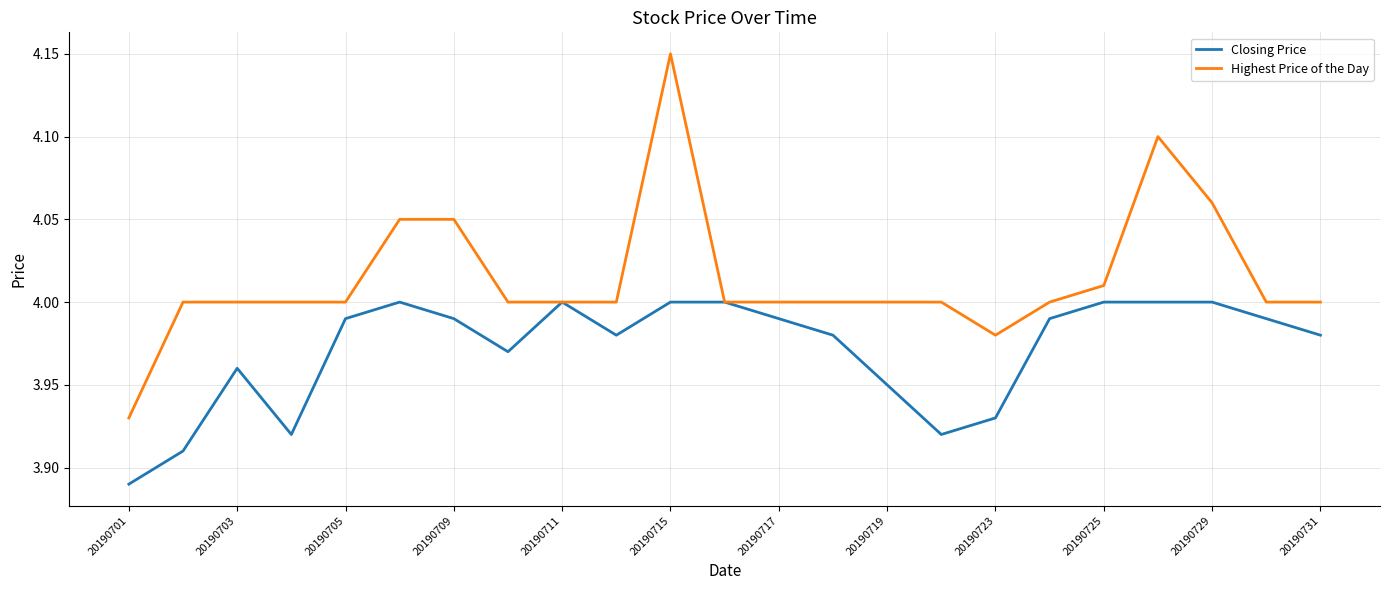

Which series has the largest range (max minus min)?

Highest Price of the Day